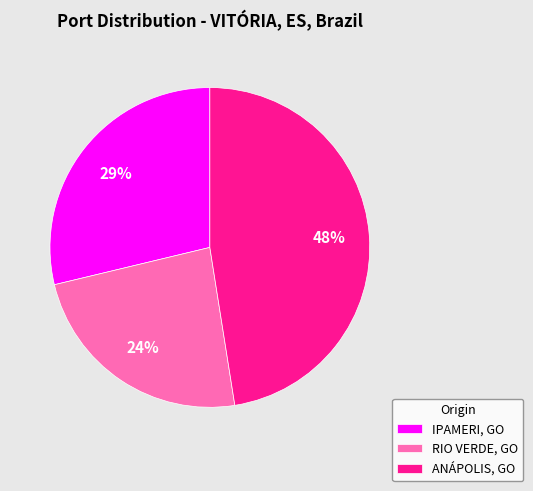

How many slices are in this pie chart?

3